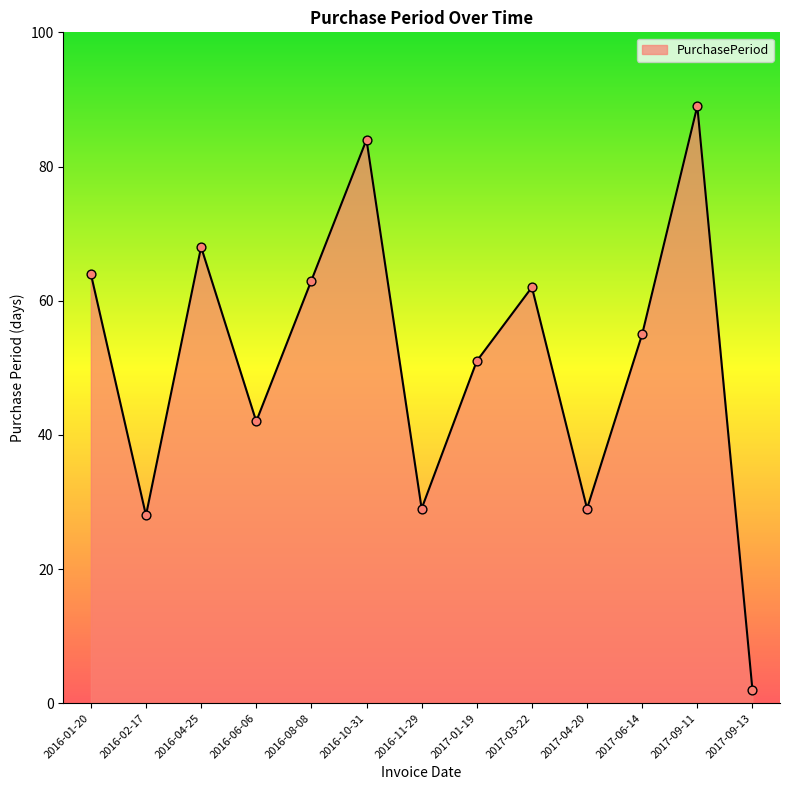

Which has a higher value, 2016-11-29 or 2017-09-13?

2016-11-29